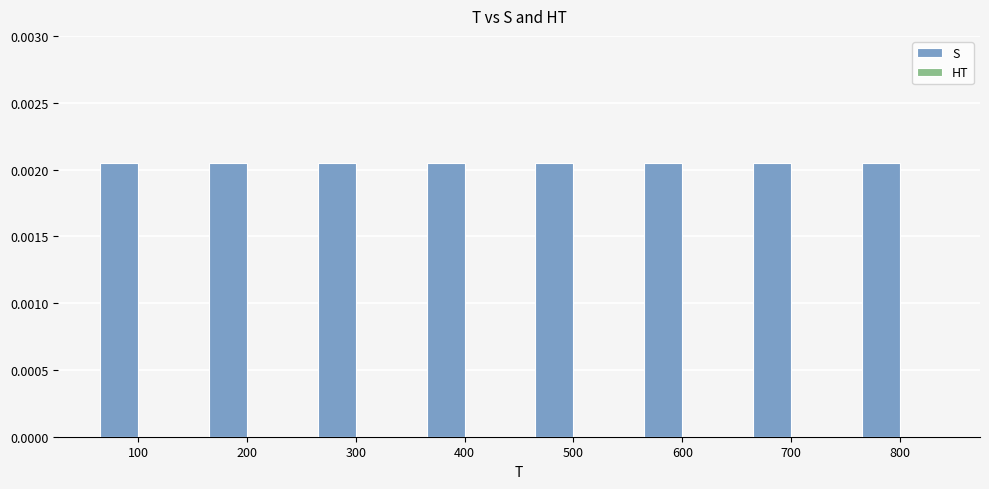

Which category has the lowest value across all series?

100